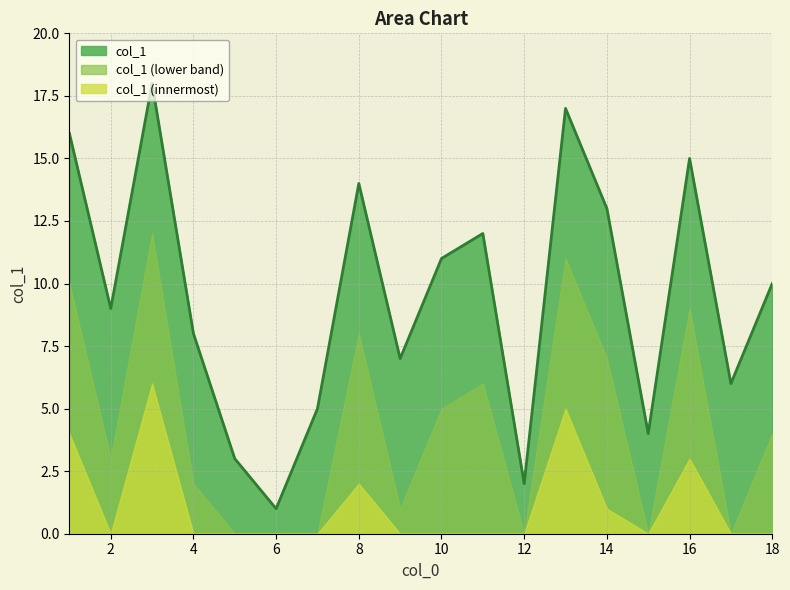

The chart shows a value of 16 at 1. True or false?

True